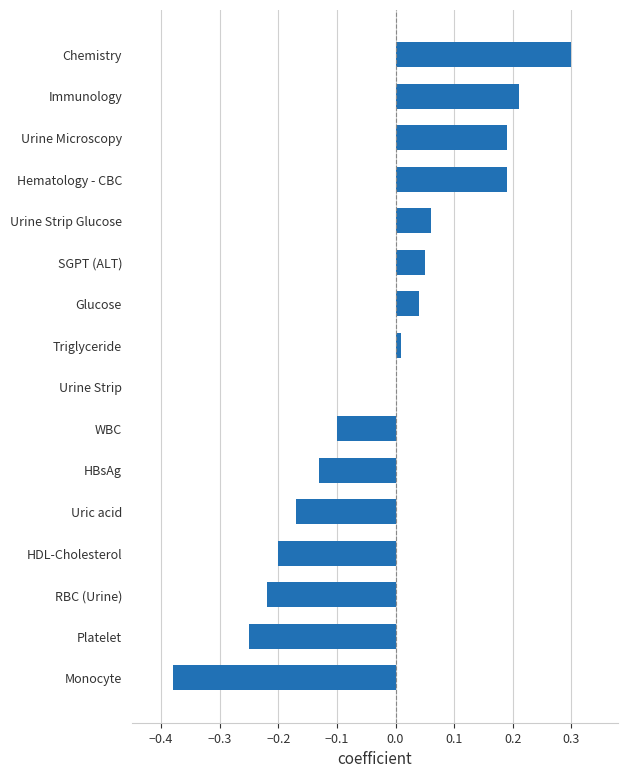

Between HDL-Cholesterol and SGPT (ALT), which is larger?

SGPT (ALT)